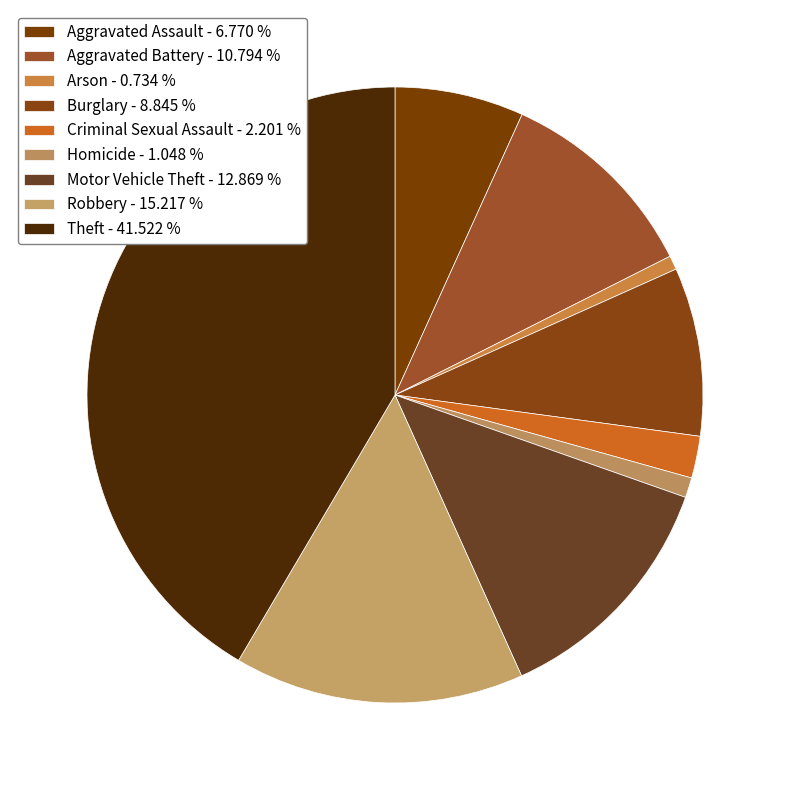

Combined, do Criminal Sexual Assault and Theft account for over 50%?

No